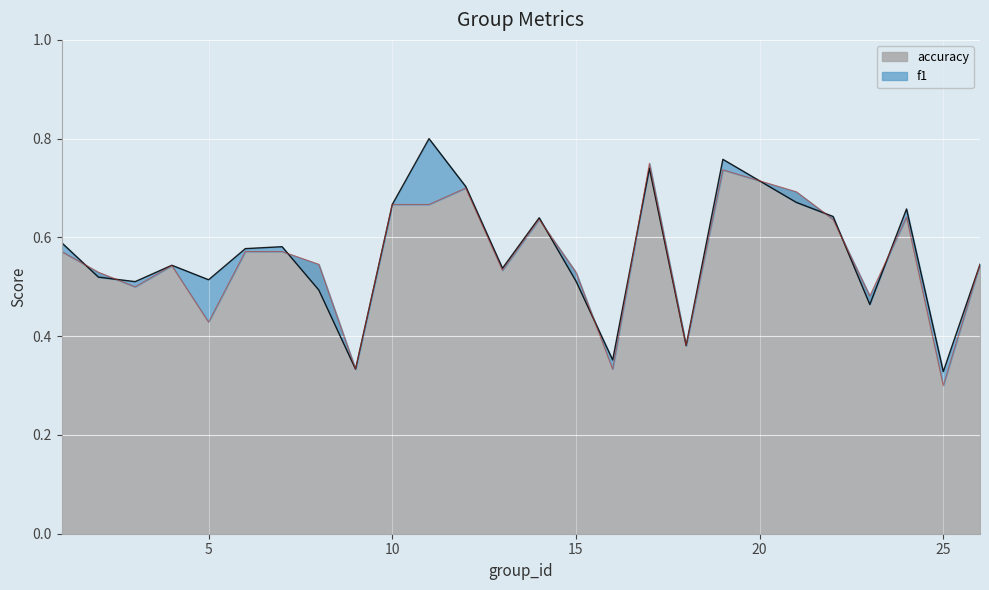

Where is accuracy nearest to the value 0?

25